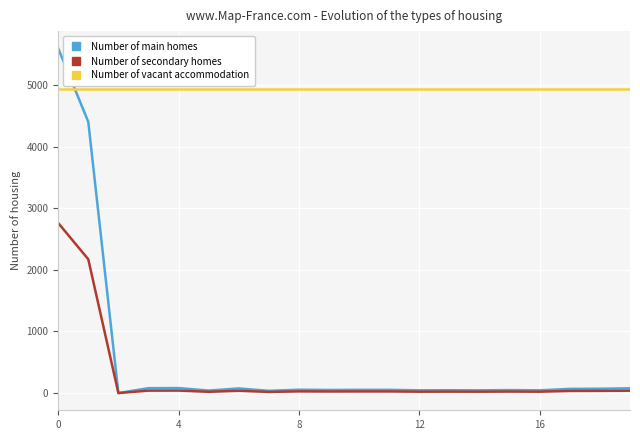

Which series has the largest total across all categories?

Number of vacant accommodation